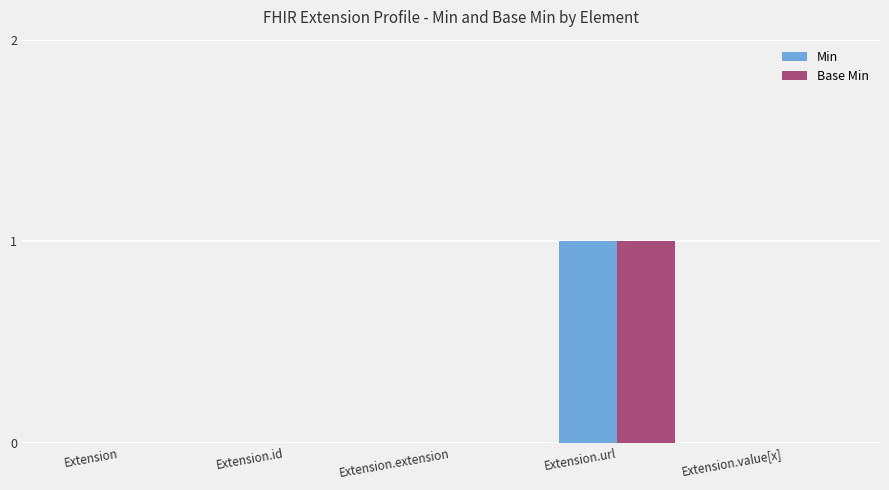

At which label does Min reach its peak?

Extension.url